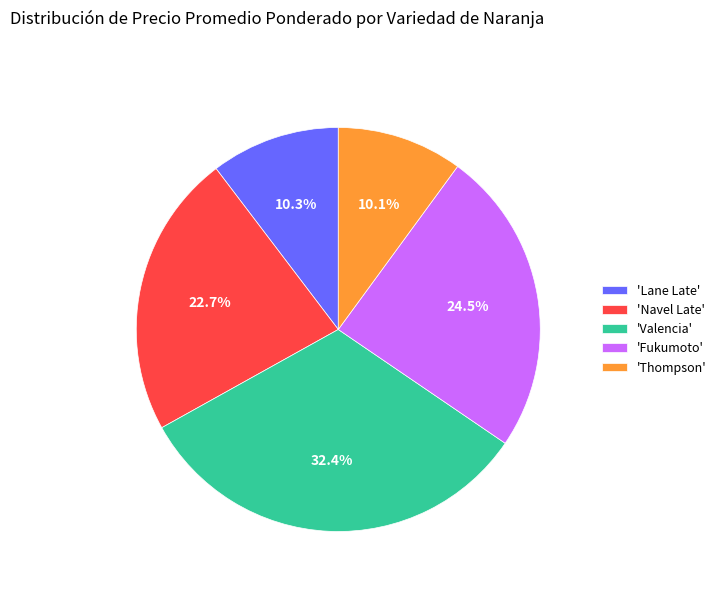

What is the ratio of the value at 'Fukumoto' to the value at 'Valencia'?

0.8